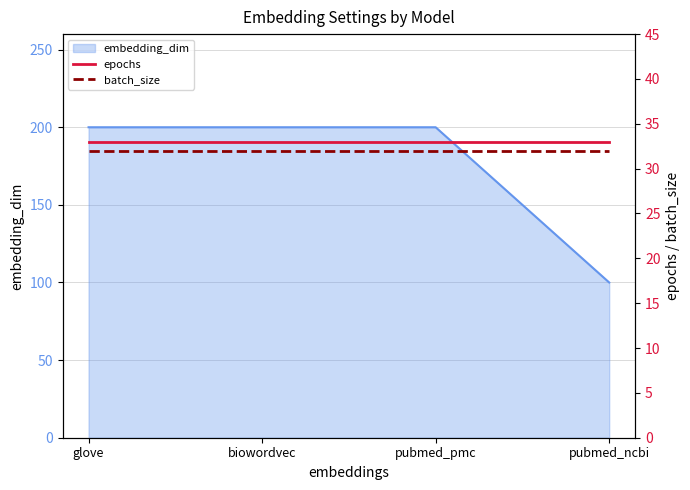

At which label does epochs reach its minimum?

glove